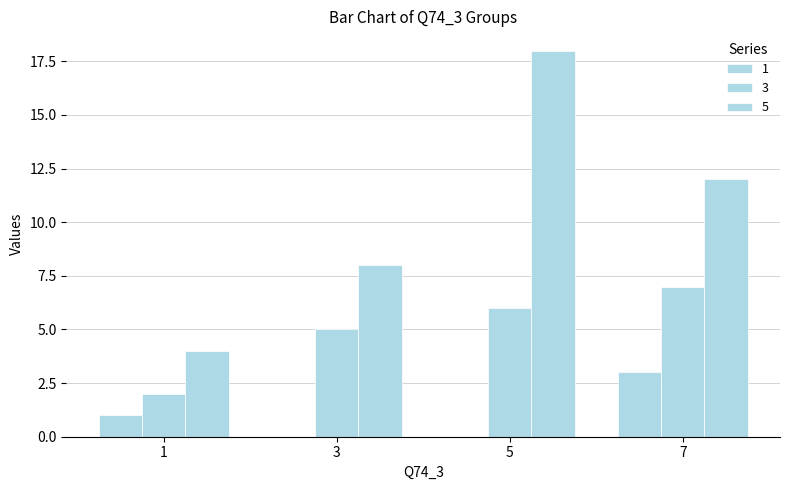

Are the bars horizontal?

No